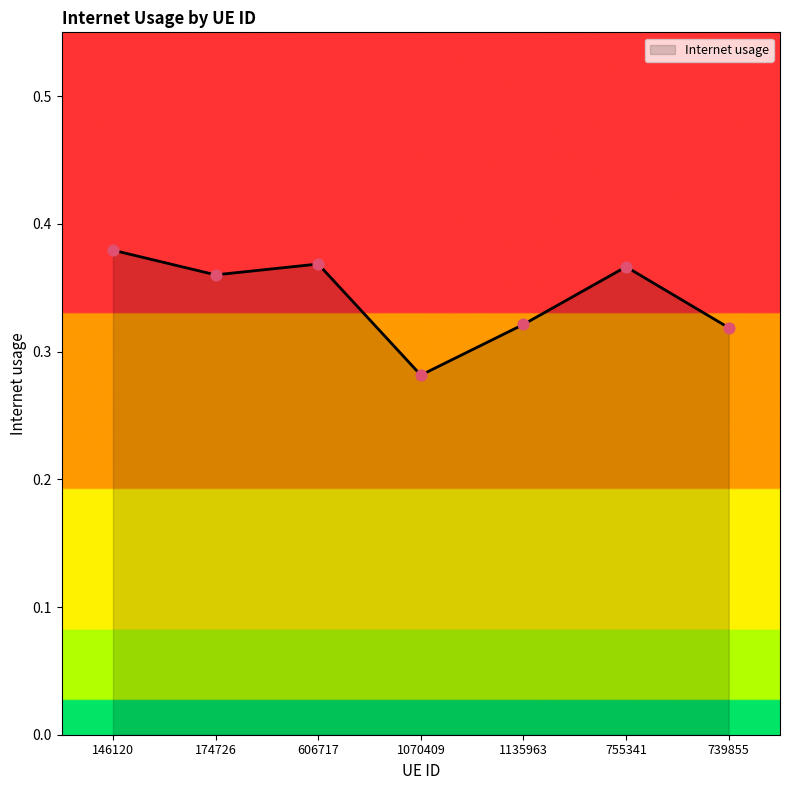

Which has a higher value, 174726 or 739855?

174726